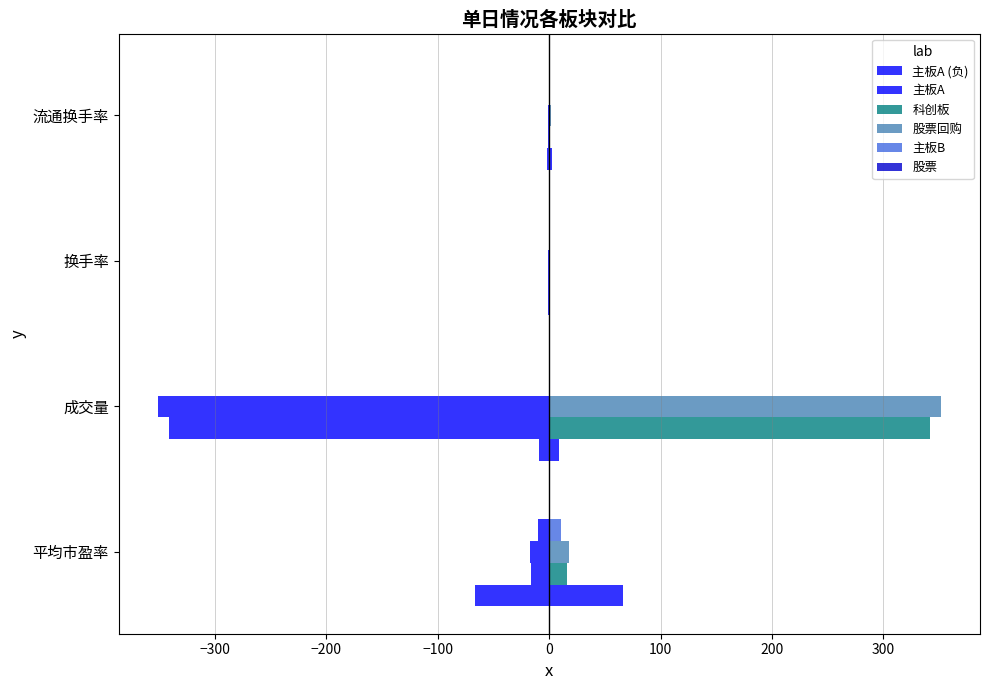

How many data points in 主板A are above 8?

2